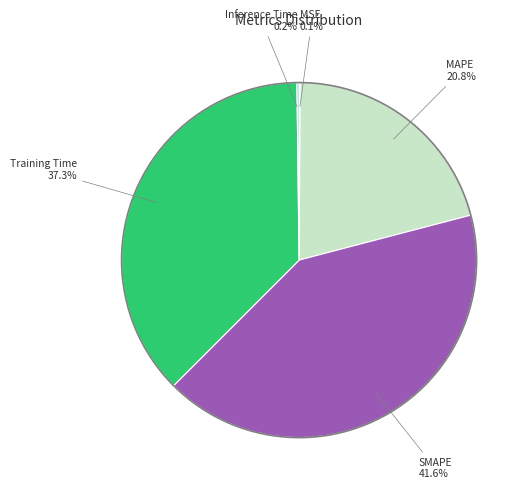

Does any single category account for the majority?

No